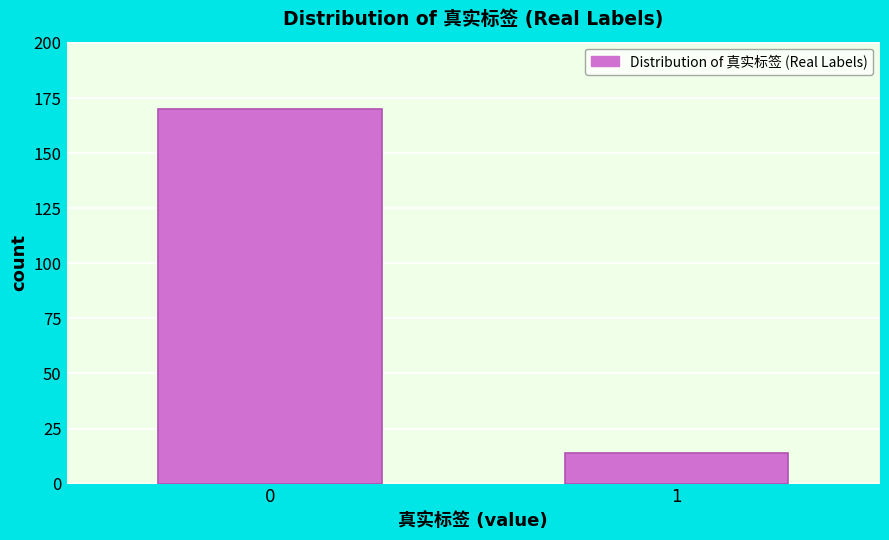

Reading left to right, extract all data points from this chart.

0=170	1=14